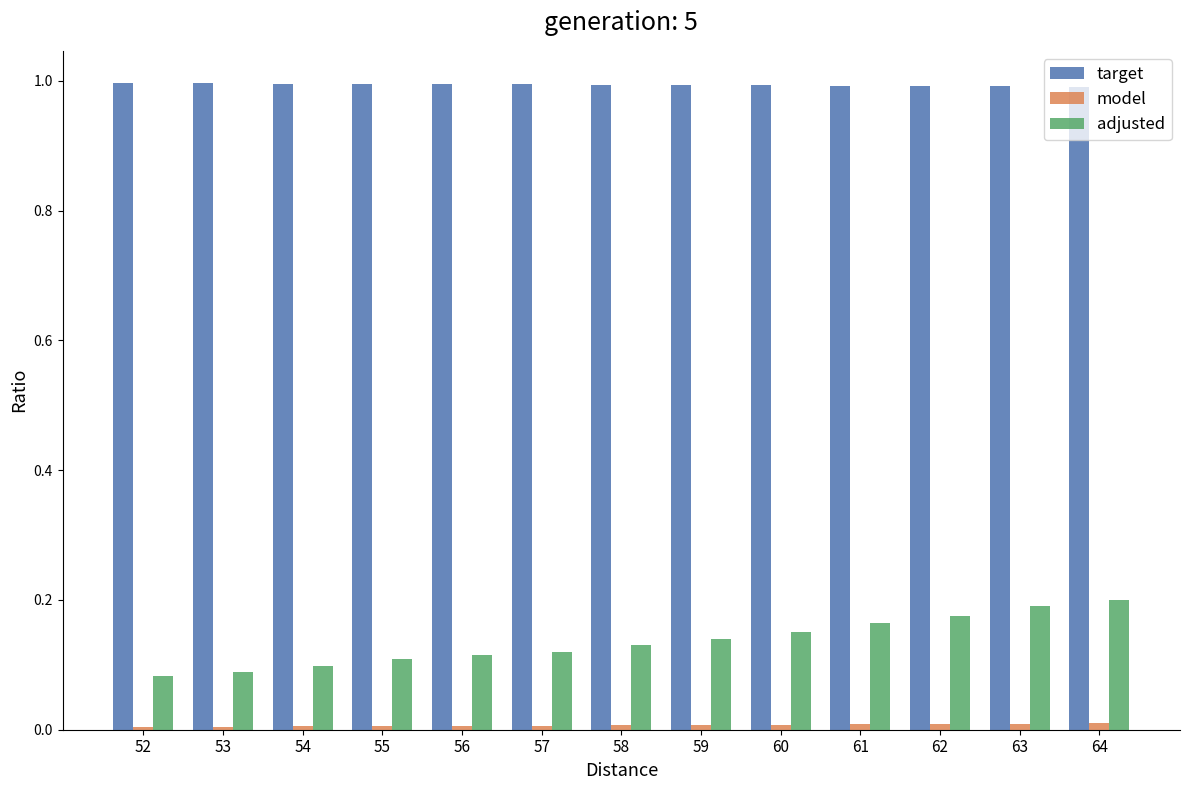

Is the value of adjusted at 52 greater than the value of target at 60?

No